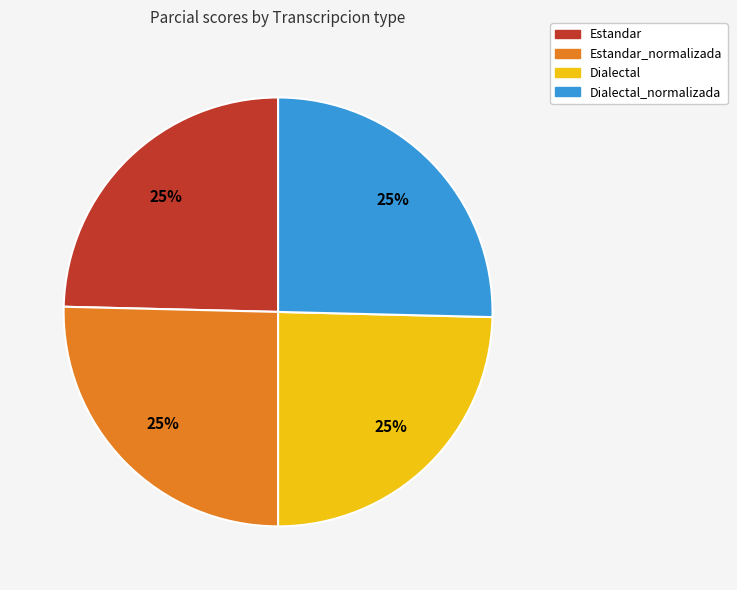

To the nearest percent, what is the average slice percentage?

25%